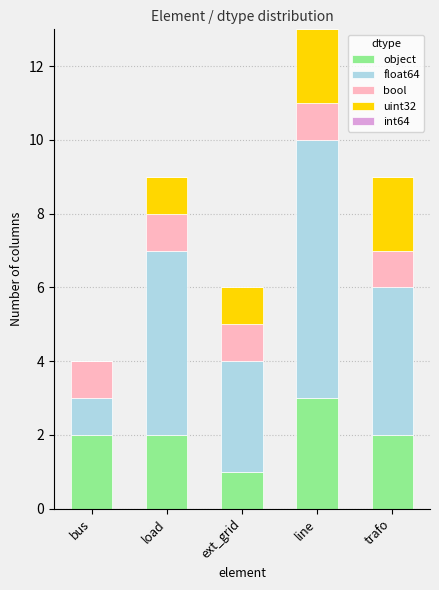

What is the highest value of the object series?

3